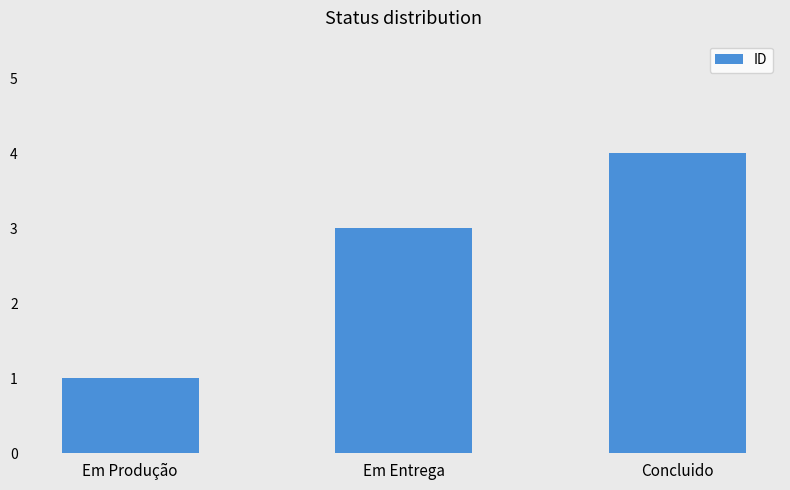

Which has a higher value, Concluido or Em Produção?

Concluido